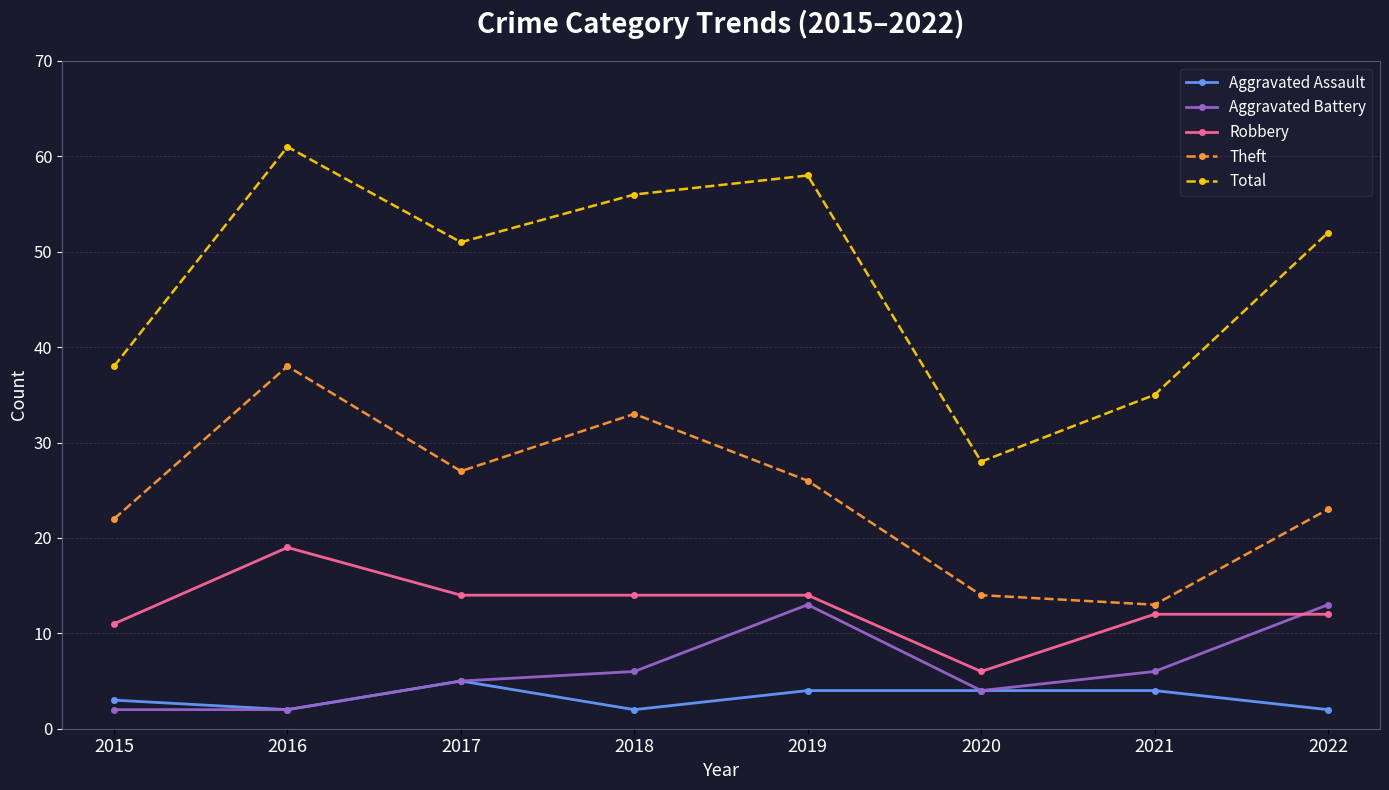

Reading left to right, transcribe all the data shown in this chart.

Aggravated Assault: 3	2	5	2	4	4	4	2
Aggravated Battery: 2	2	5	6	13	4	6	13
Robbery: 11	19	14	14	14	6	12	12
Theft: 22	38	27	33	26	14	13	23
Total: 38	61	51	56	58	28	35	52